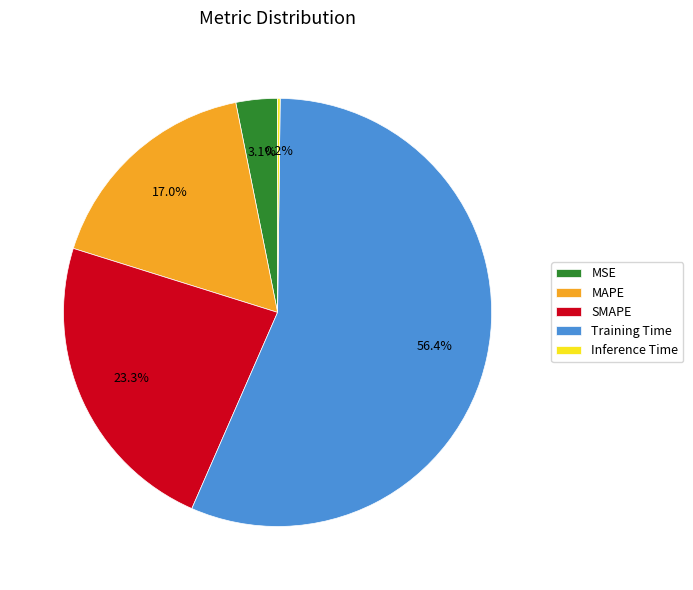

Which category has the biggest portion of the pie?

Training Time